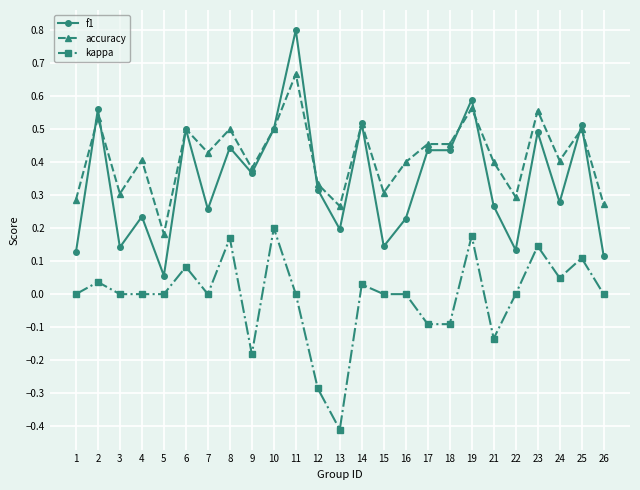

How many distinct data groups are displayed?

3